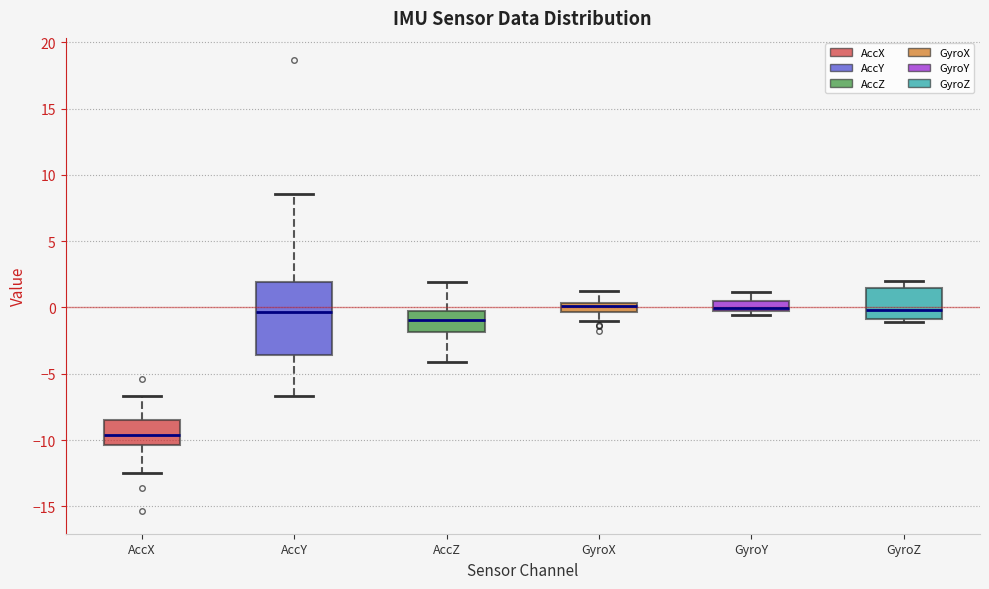

Where is the lower edge of the box for GyroX on the y-axis? The values are not printed on the chart, so give them approximately, as read against the axis.

-0.5